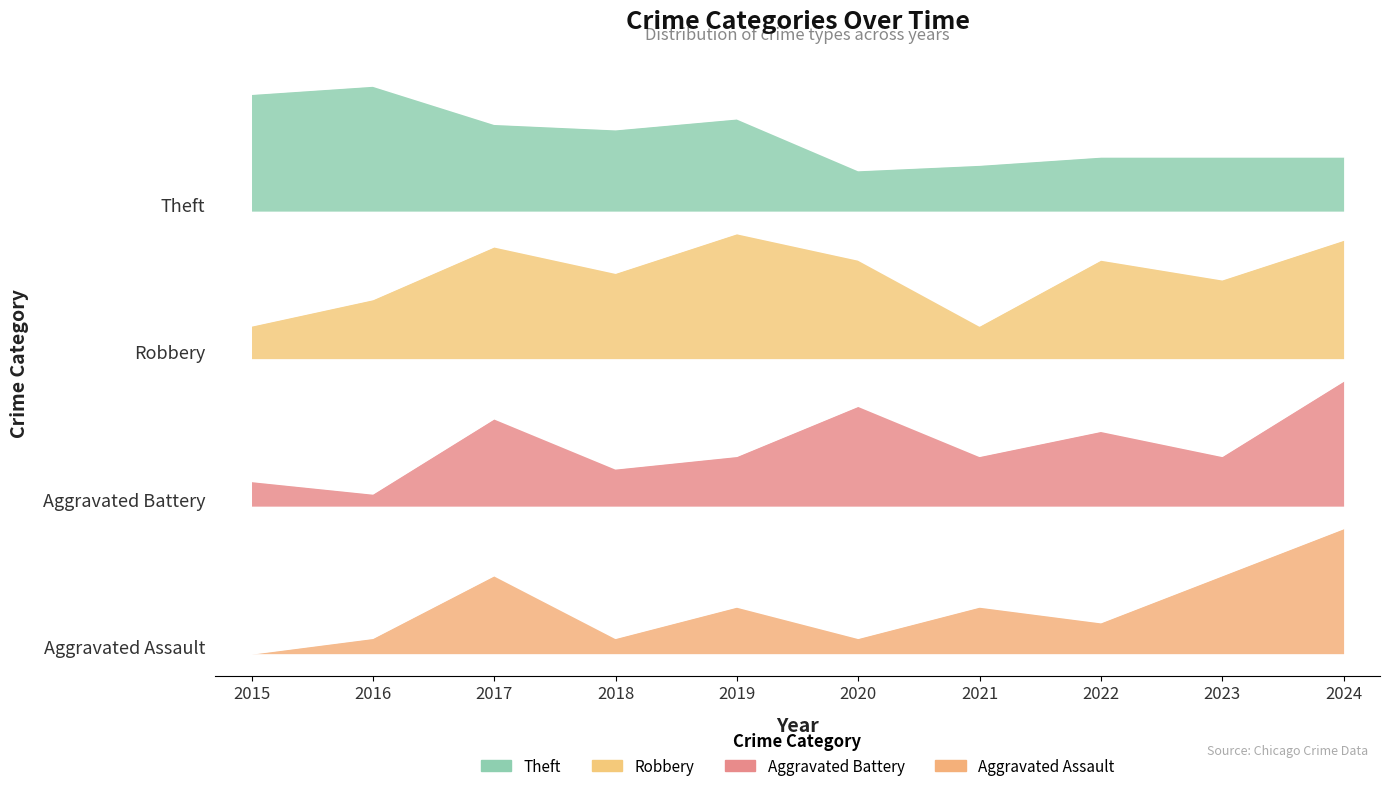

Where is Robbery nearest to the value 2?

2015